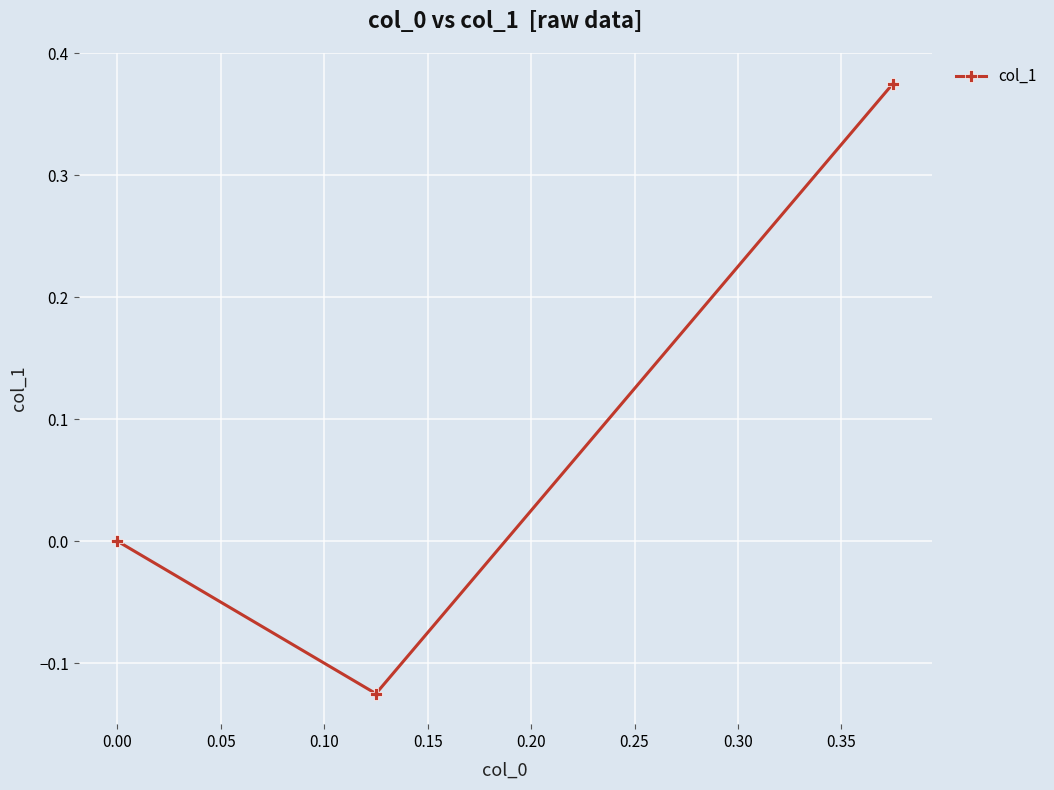

How many lines are shown in the chart?

1